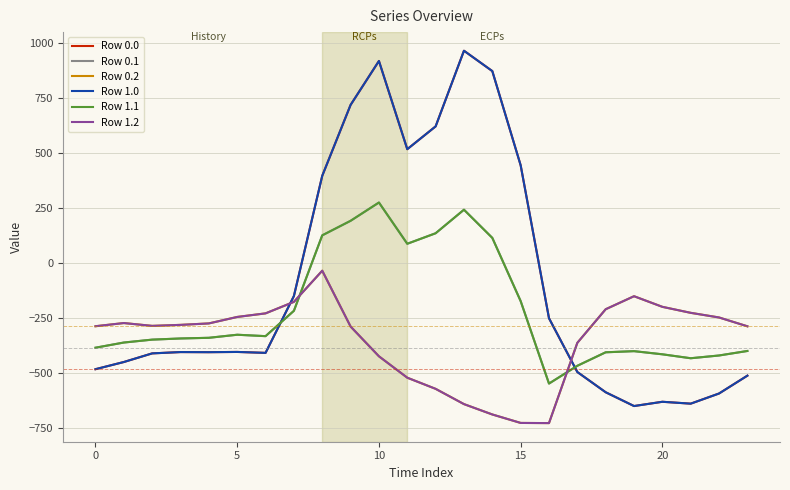

How many lines are shown in the chart?

6